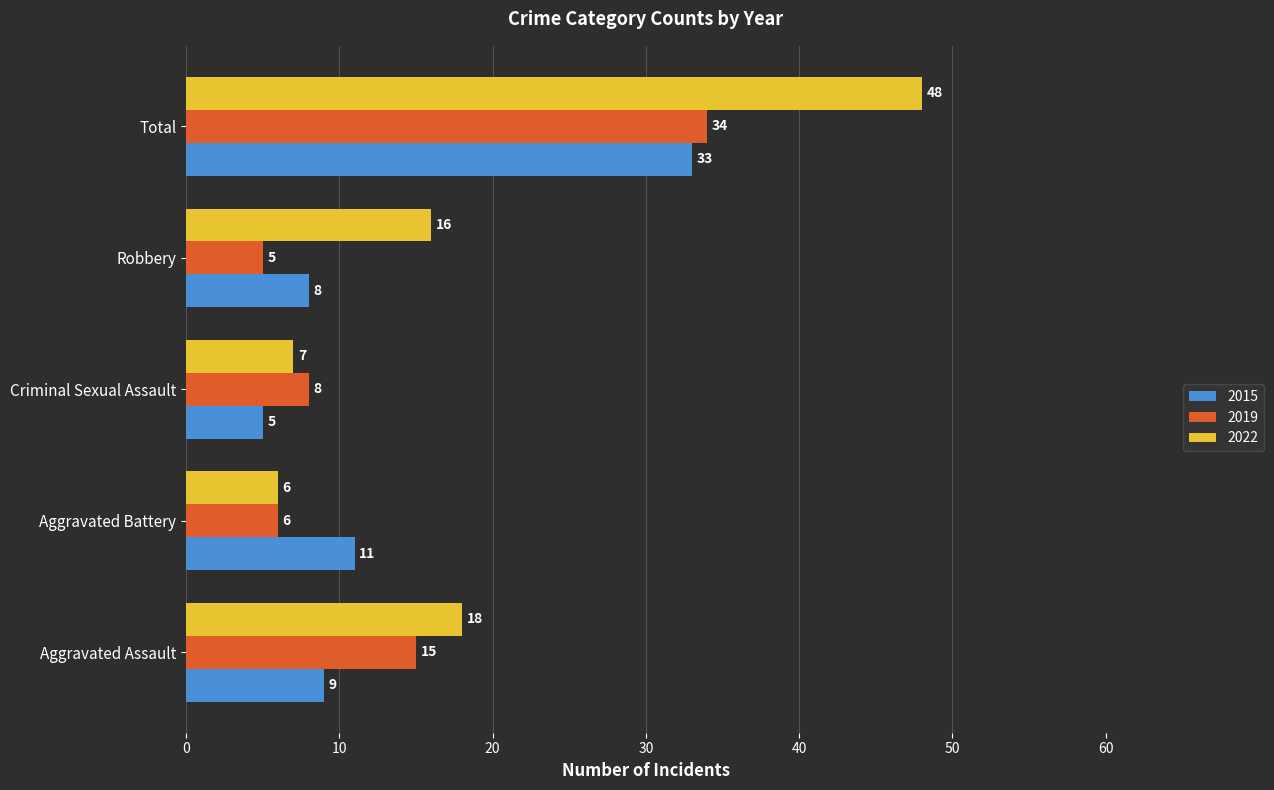

What is the minimum value shown in the chart?

5